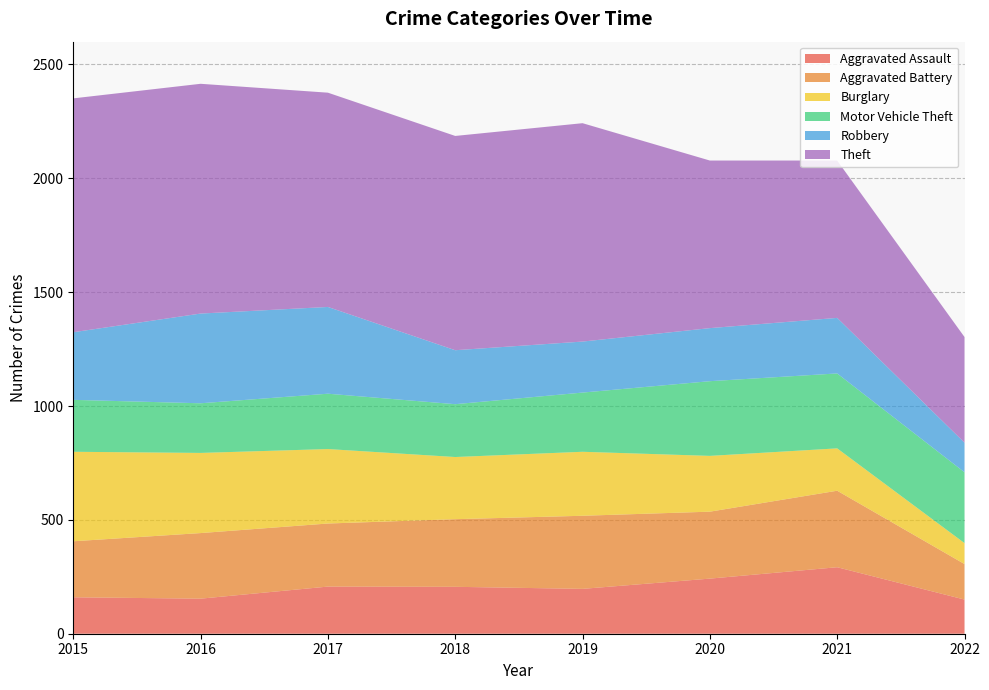

Reading right to left, extract all data points from this chart.

Aggravated Assault: 2022=150	2021=292	2020=242	2019=197	2018=206	2017=207	2016=154	2015=160
Aggravated Battery: 2022=156	2021=336	2020=294	2019=321	2018=297	2017=277	2016=288	2015=246
Burglary: 2022=92	2021=186	2020=245	2019=281	2018=273	2017=327	2016=352	2015=393
Motor Vehicle Theft: 2022=311	2021=329	2020=328	2019=260	2018=232	2017=243	2016=218	2015=228
Robbery: 2022=130	2021=244	2020=233	2019=224	2018=237	2017=381	2016=394	2015=297
Theft: 2022=464	2021=691	2020=736	2019=959	2018=941	2017=941	2016=1009	2015=1027